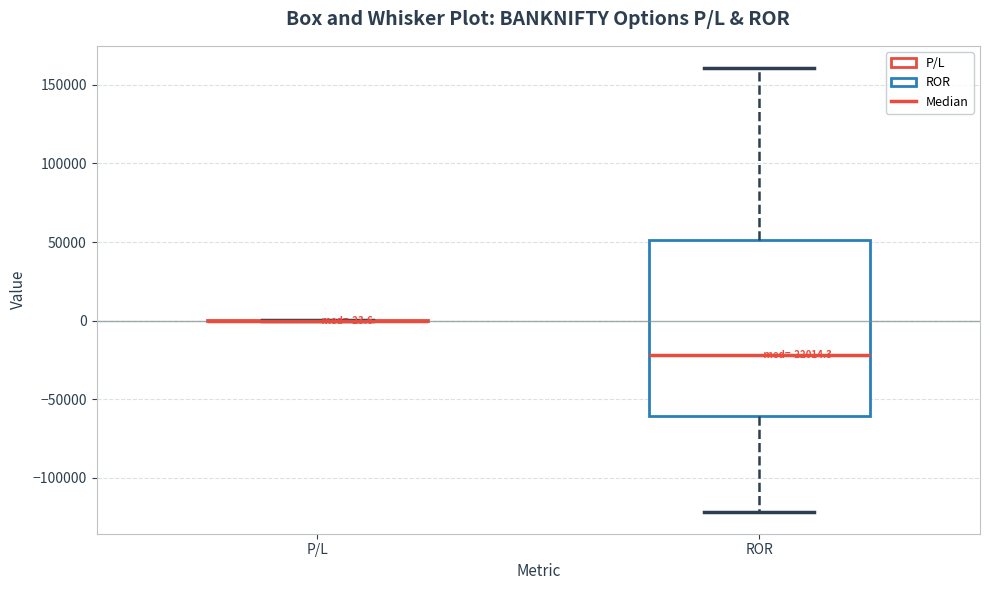

Which box is the tallest, from its lower edge to its upper edge?

ROR